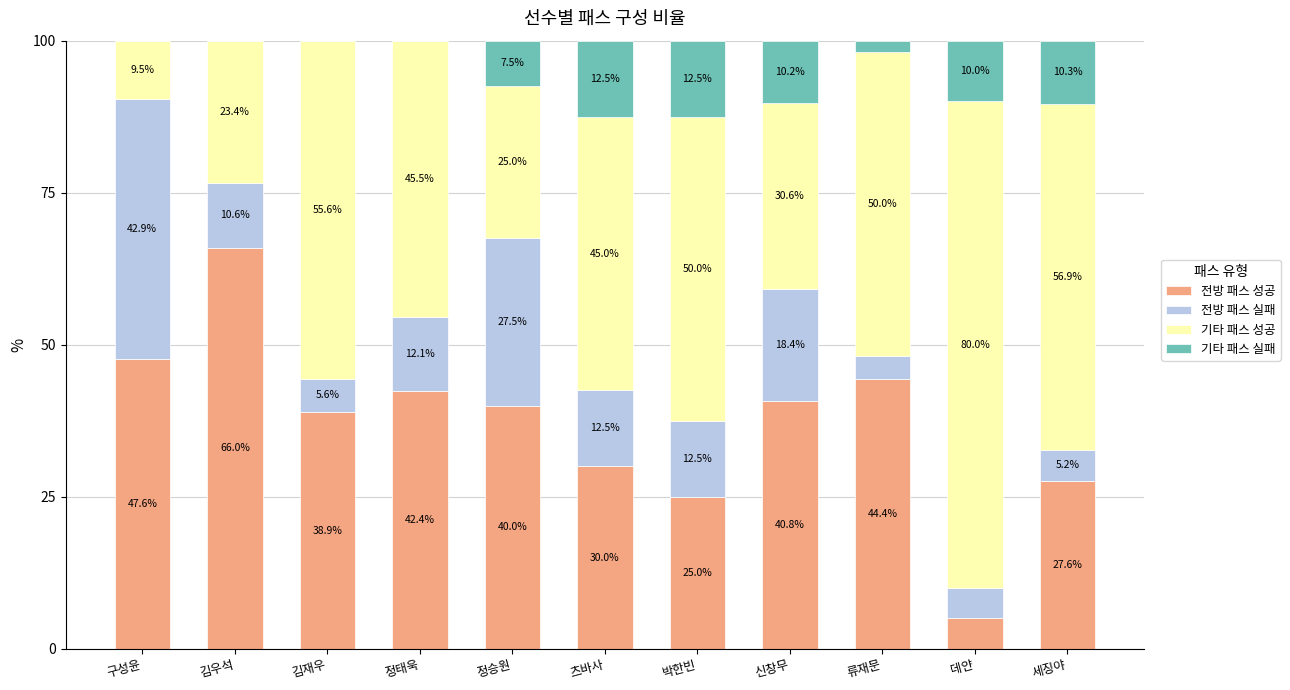

Reading left to right, what are the values for 전방 패스 성공?

구성윤=47.6	김우석=66.0	김재우=38.9	정태욱=42.4	정승원=40.0	츠바사=30.0	박한빈=25.0	신창무=40.8	류재문=44.4	데얀=5.0	세징야=27.6